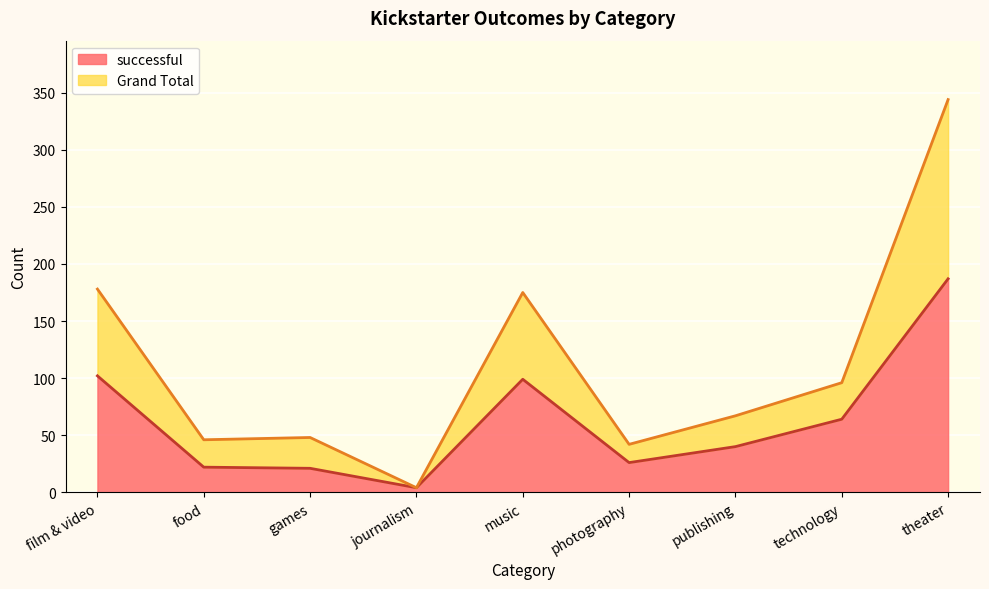

Count the number of categories in the chart.

9